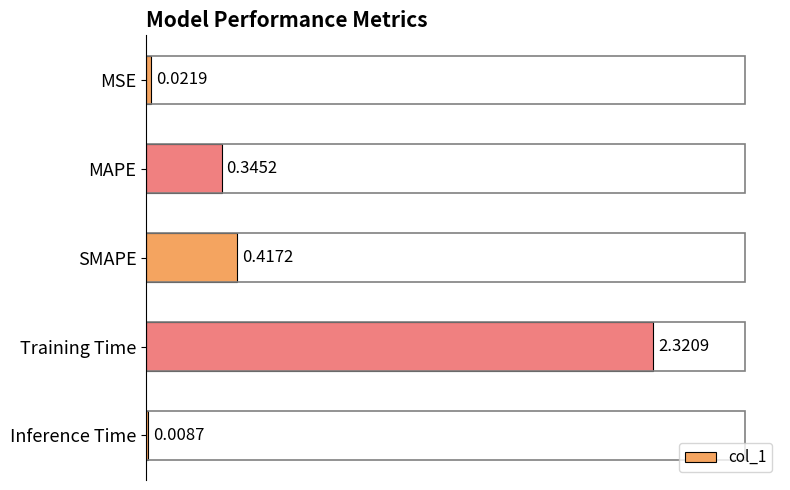

At which label is the value closest to 1?

SMAPE